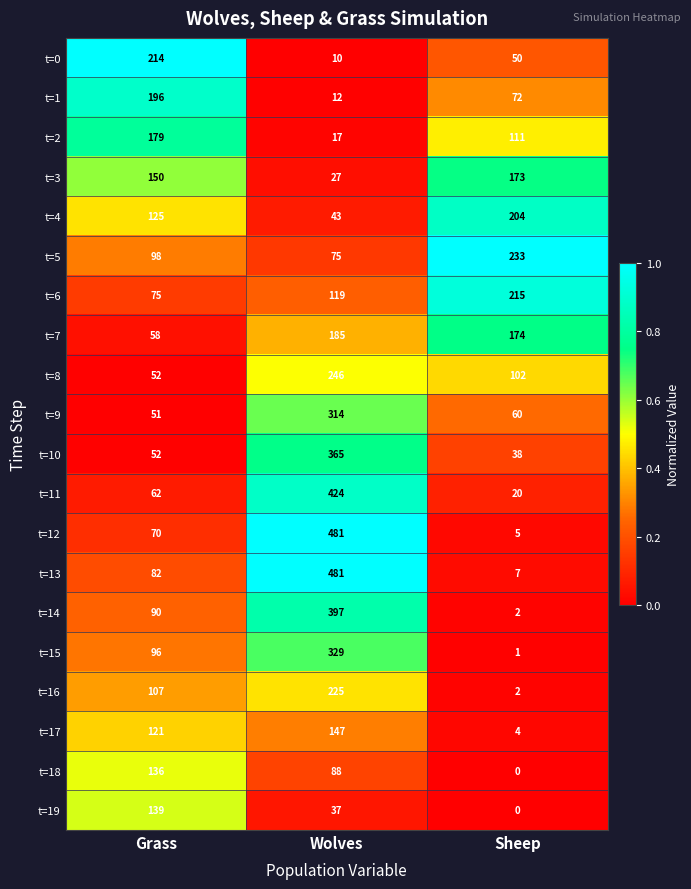

Is it true that t=2 equals 179 at Grass?

True